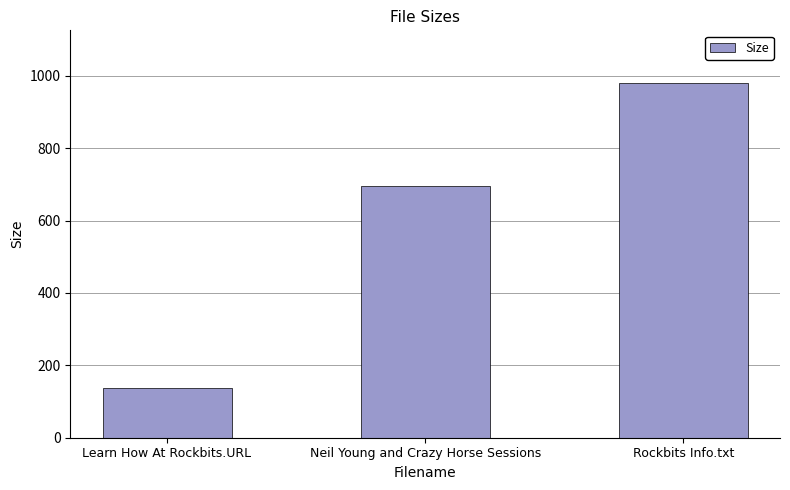

Are the bars grouped side by side (vs. stacked)?

No